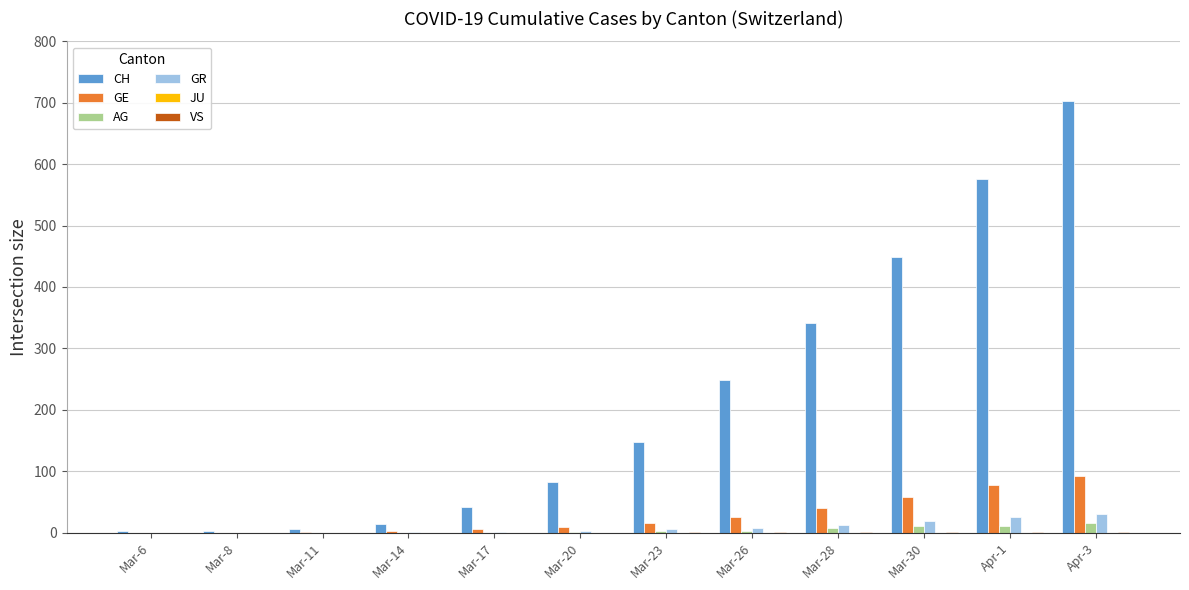

What is the total value across all series at Mar-14?

17